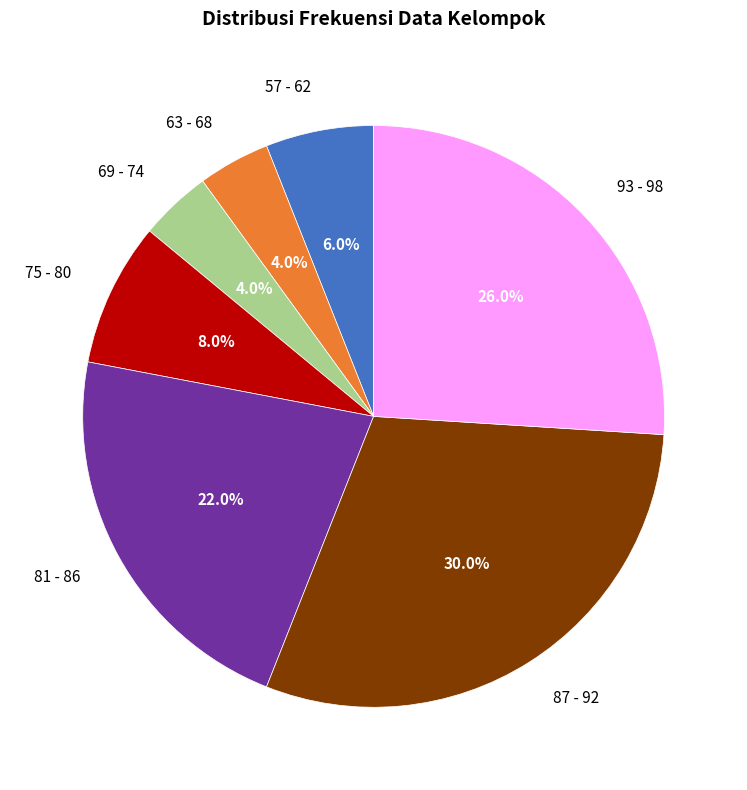

What is the ratio of the value at 81 - 86 to the value at 63 - 68?

5.5